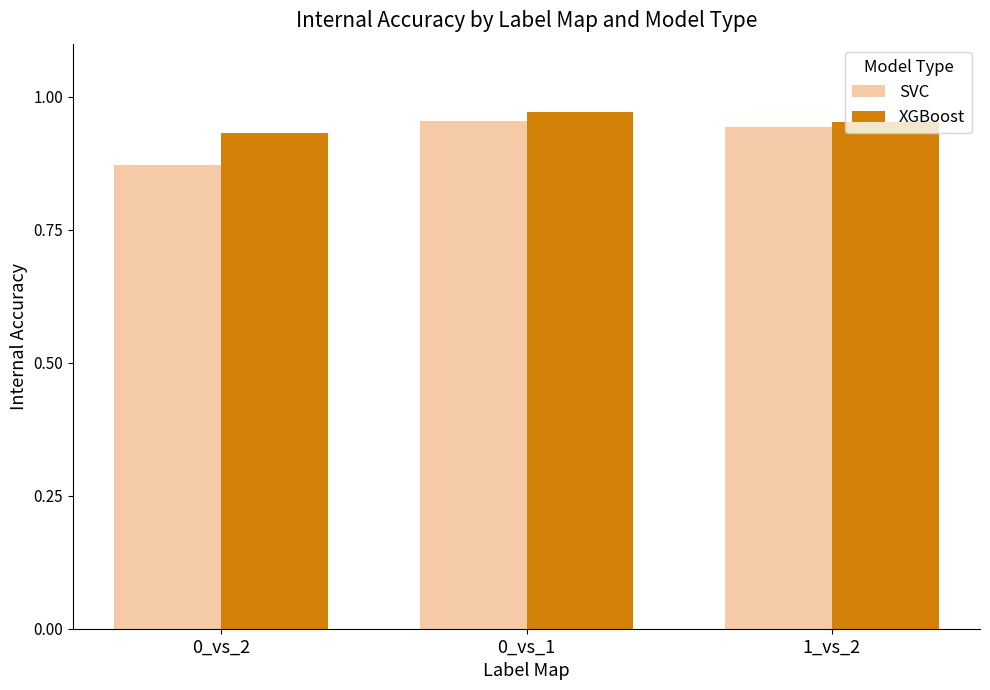

What is the sum of all XGBoost values?

2.9